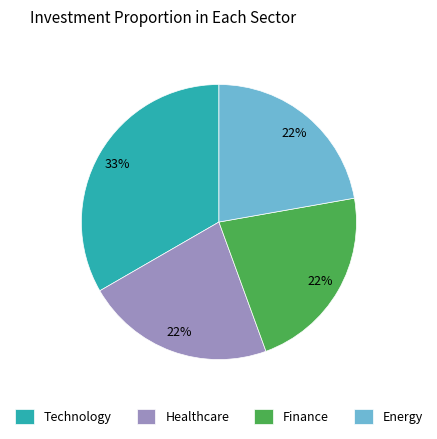

Is the sum of Healthcare and Finance greater than half?

No